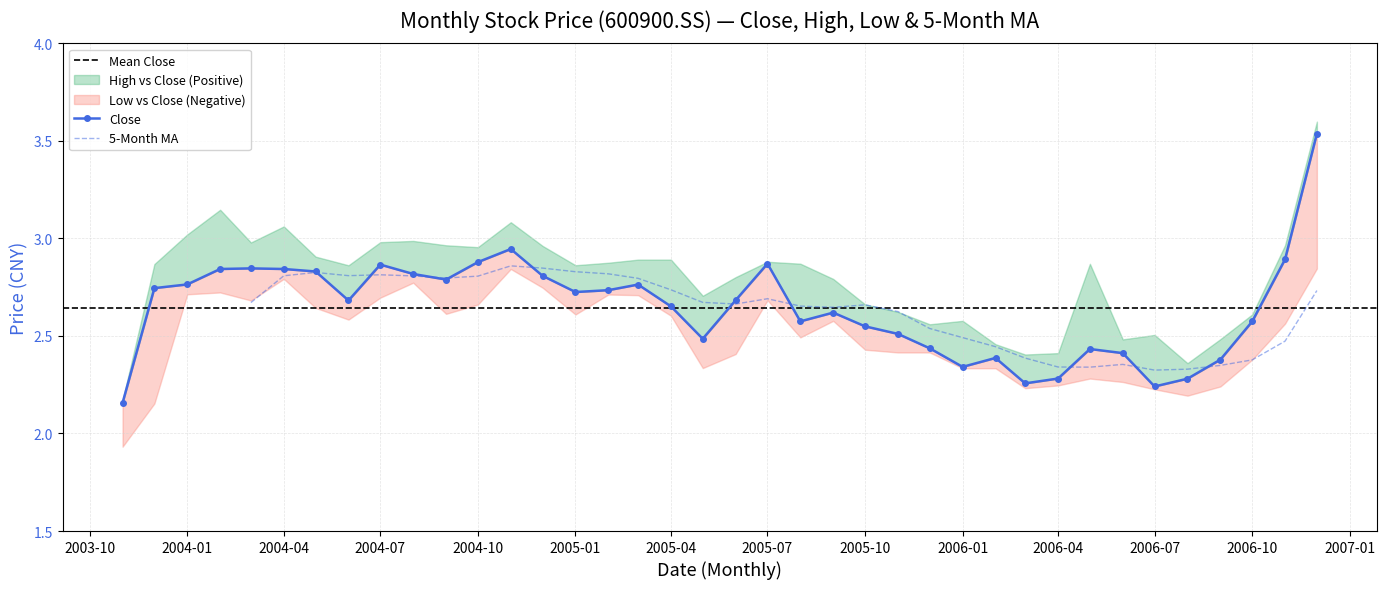

What is the difference between the second highest and minimum values in the Close series?

0.8